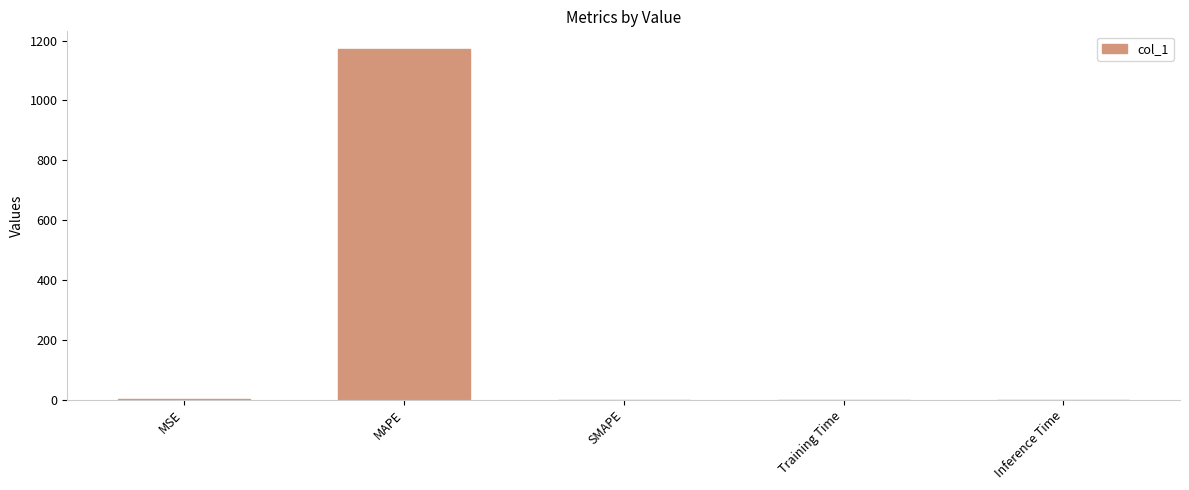

At which category does the chart reach its peak across all series?

MAPE